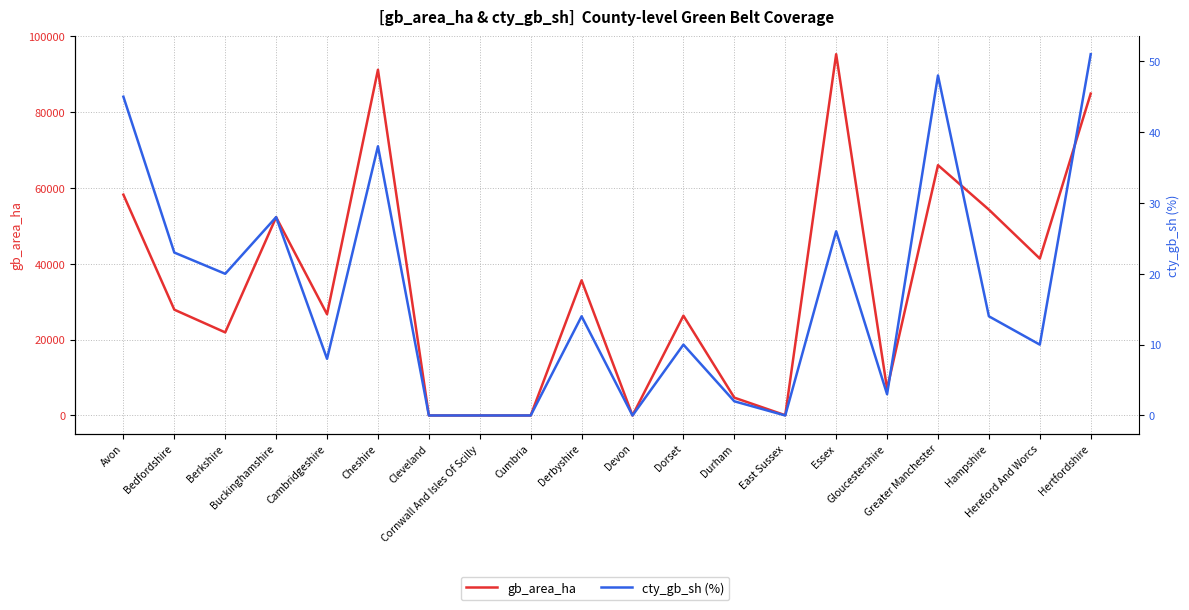

The gb_area_ha series shows 52507 at Cleveland. True or false?

False